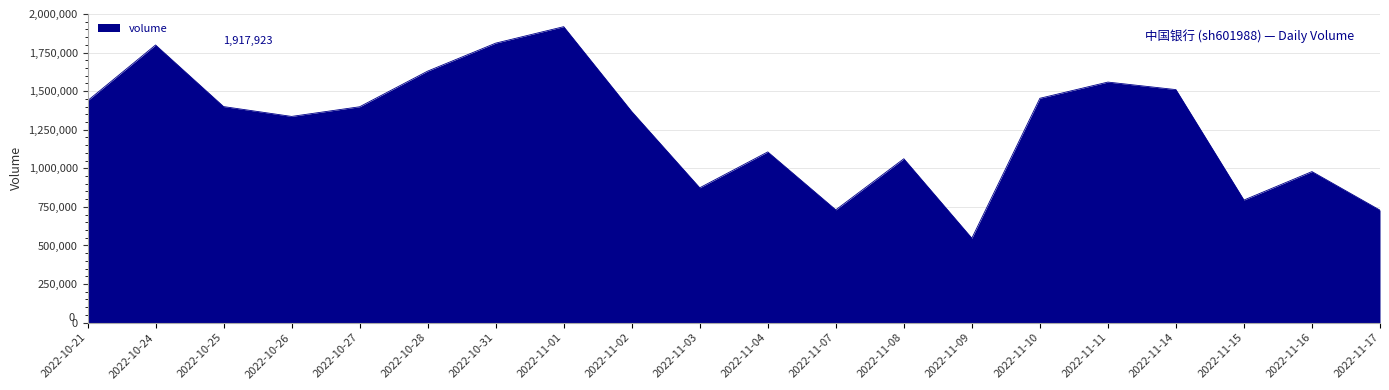

The value at 2022-11-08 is 1646995. True or false?

False